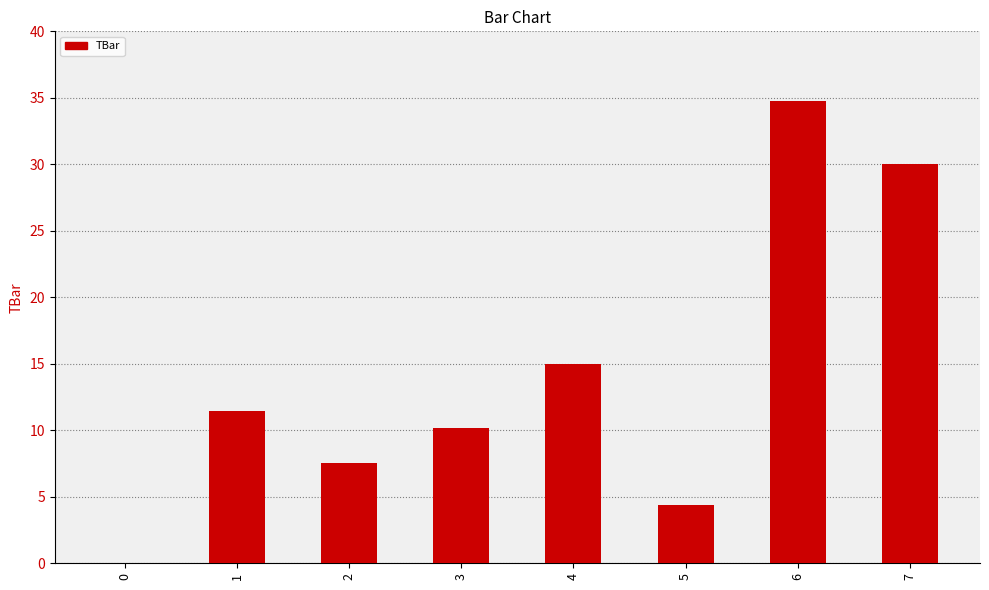

Reading left to right, what are all the values shown in this chart?

0.0	11.4	7.5	10.2	15.0	4.4	34.8	30.0